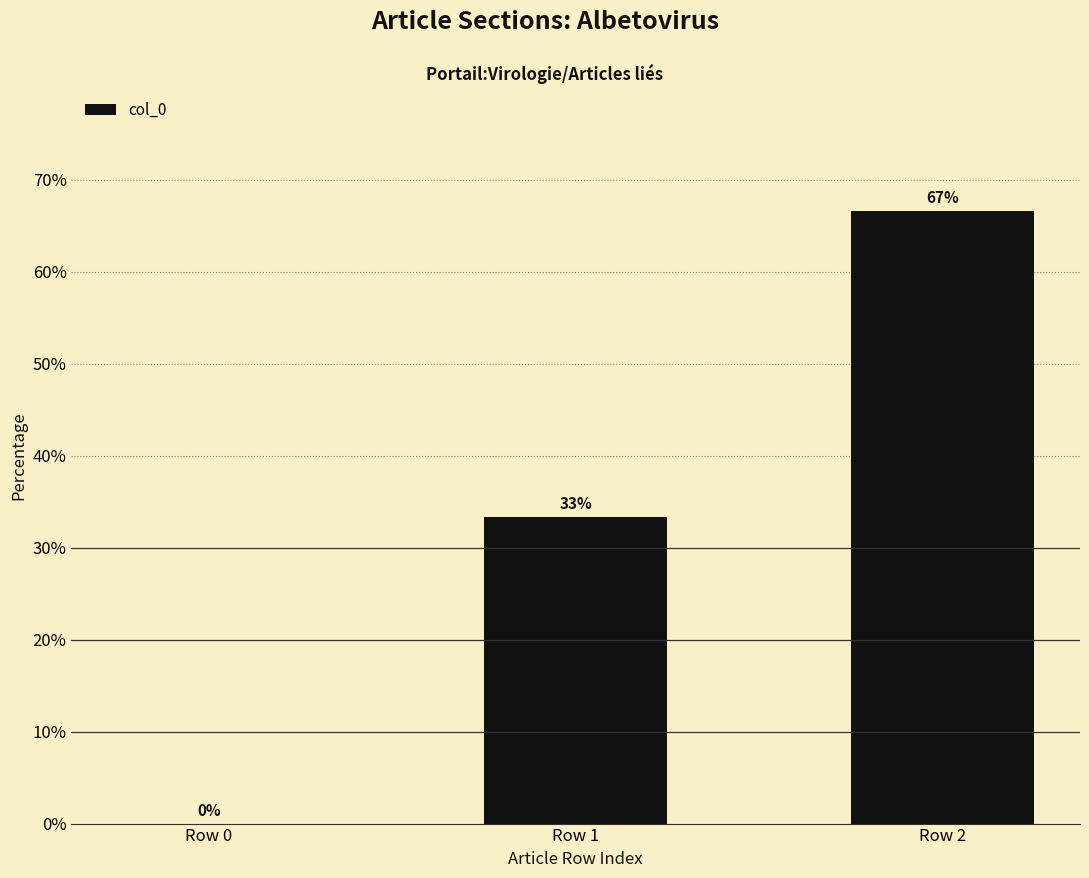

True or false: the data shows 16.0 at Row 1.

False